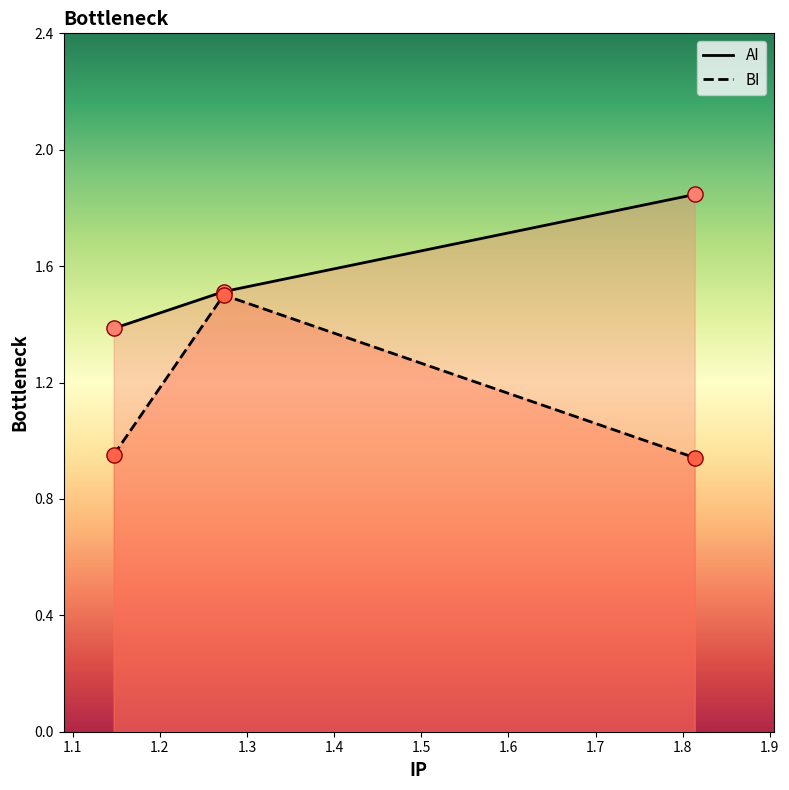

Is the value of AI at 1.2 greater than the value of BI at 1.1?

Yes